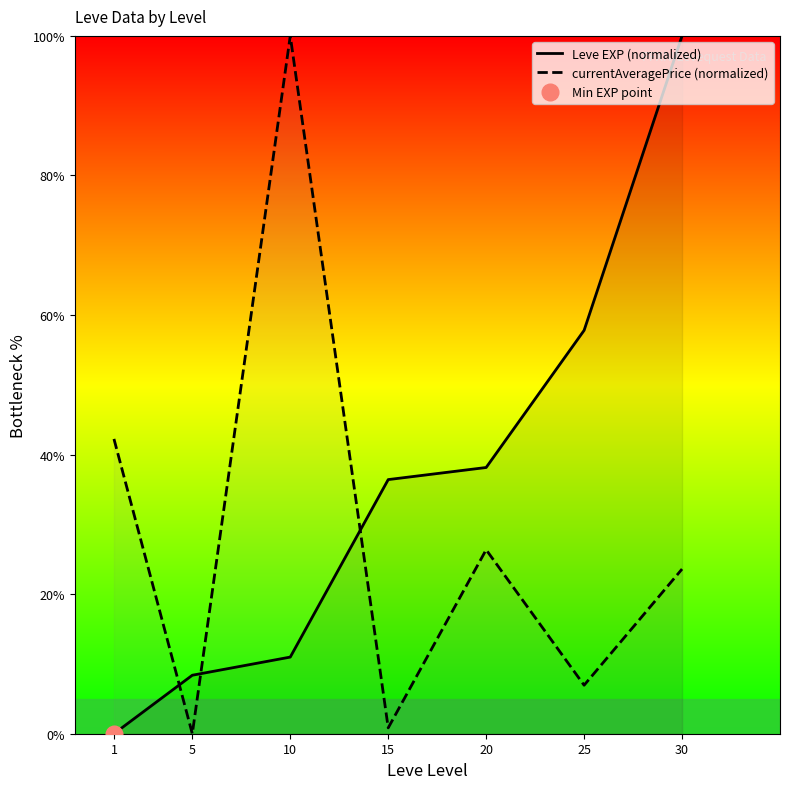

What is the difference between the second highest and second lowest values in the currentAveragePrice (normalized) series?

41.4